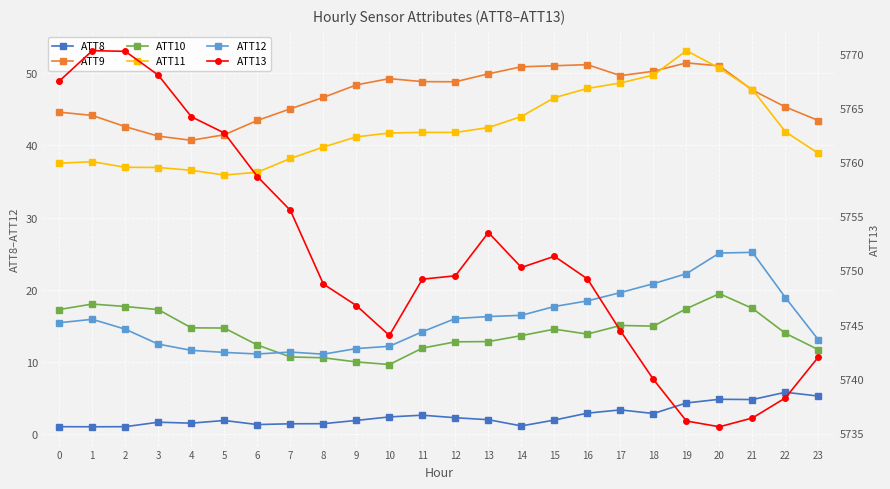

How many values in the ATT9 series are below 48?

12